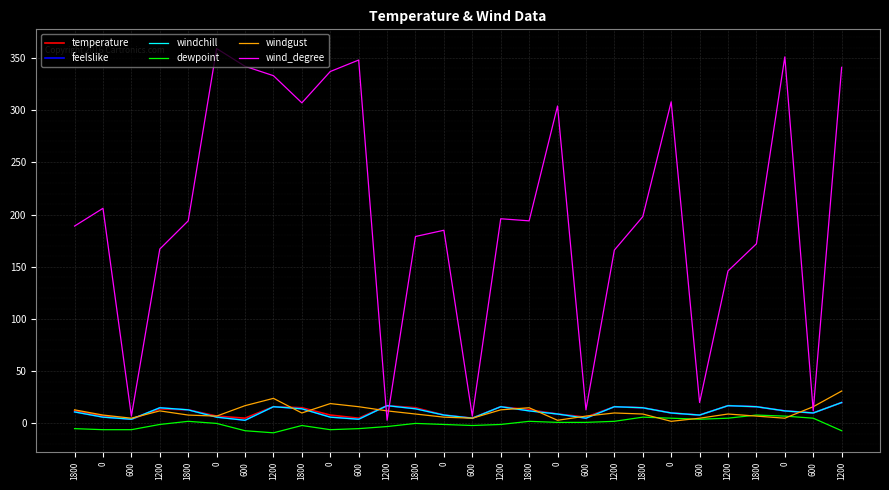

What is the approximate value of temperature at 1800, to the nearest 10?

20